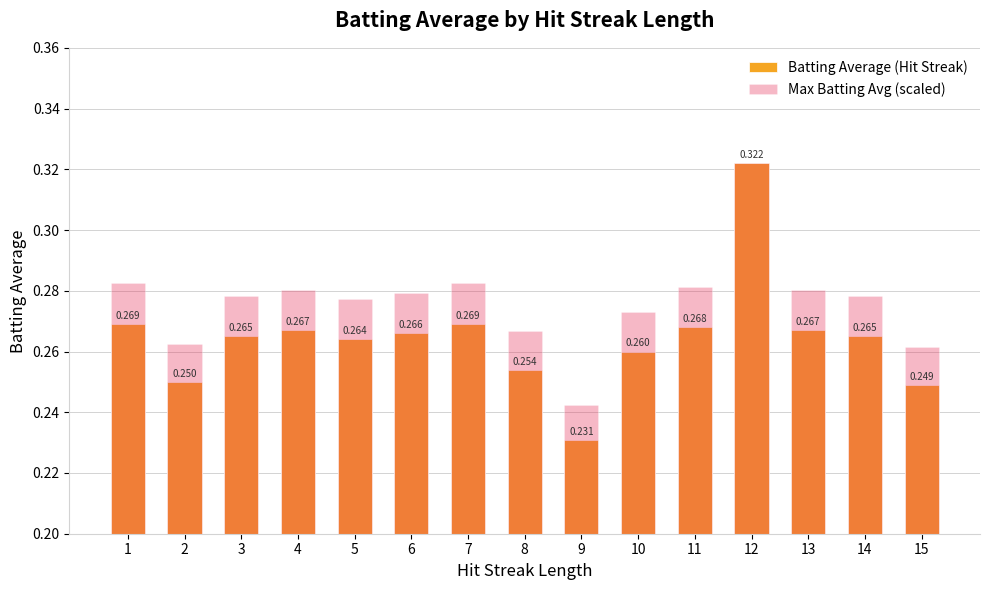

What is the sum of the Batting Average (Hit Streak) values at 7 and 9?

0.5